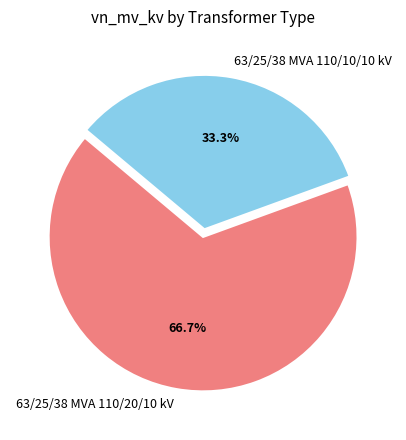

To the nearest percent, what is the difference between the largest and smallest slice percentages?

33%